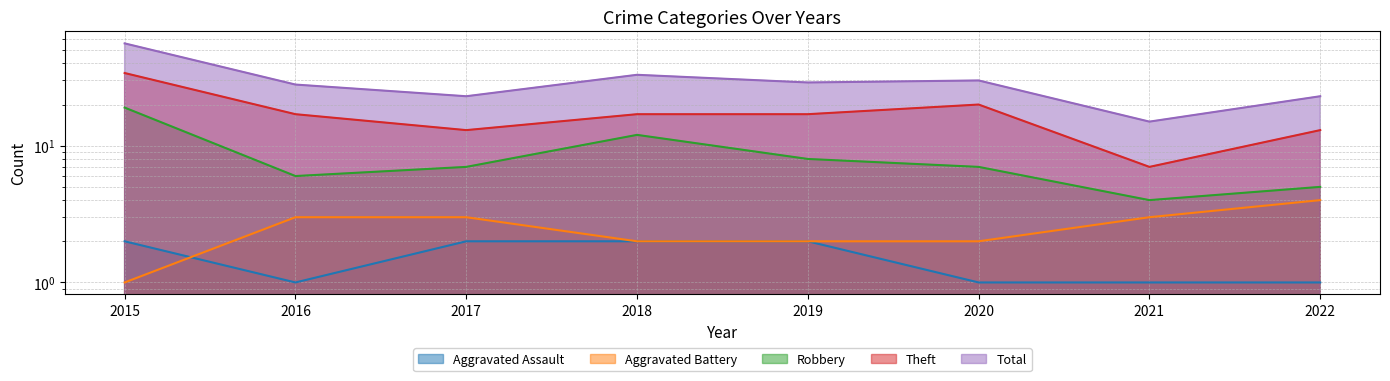

Reading right to left, what are all the values shown in this chart?

Aggravated Assault: 1	1	1	2	2	2	1	2
Aggravated Battery: 4	3	2	2	2	3	3	1
Robbery: 5	4	7	8	12	7	6	19
Theft: 13	7	20	17	17	13	17	34
Total: 23	15	30	29	33	23	28	56